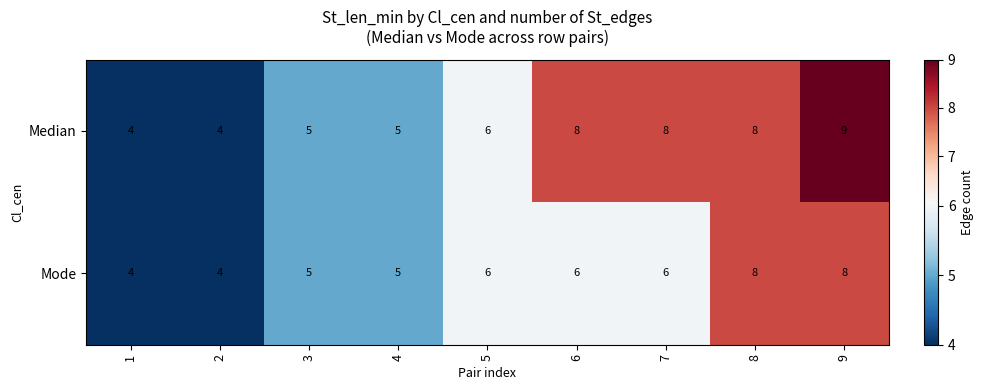

The Median series shows 14 at 6. True or false?

False